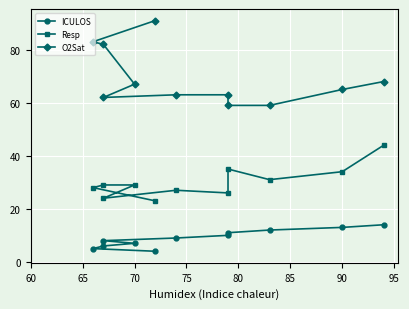

The O2Sat series shows 35 at 80. True or false?

False